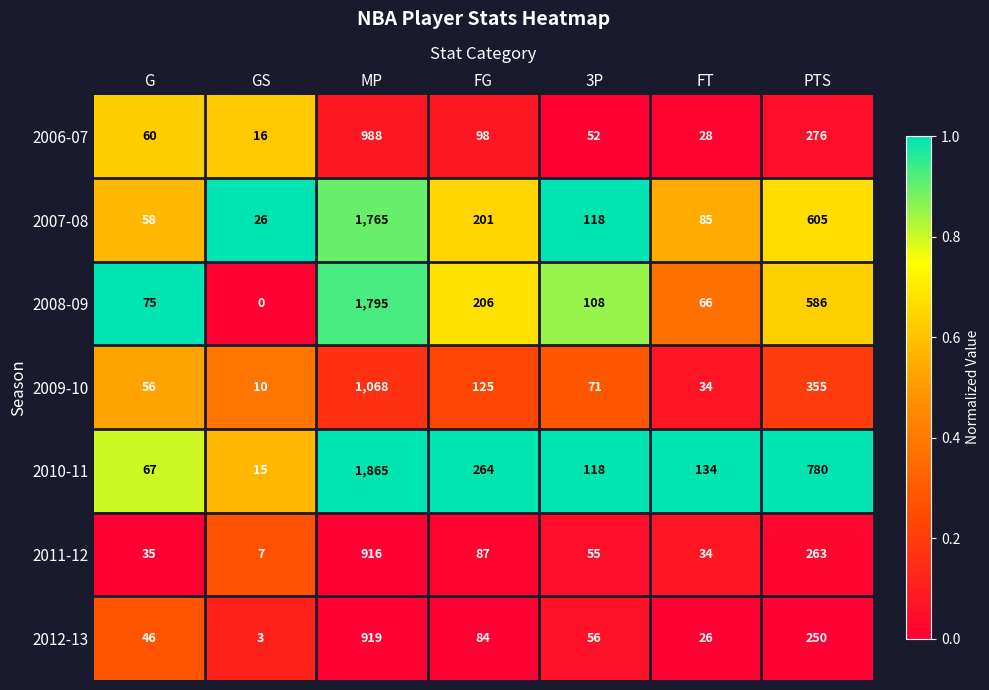

The value of 2010-11 at GS is 20. True or false?

False